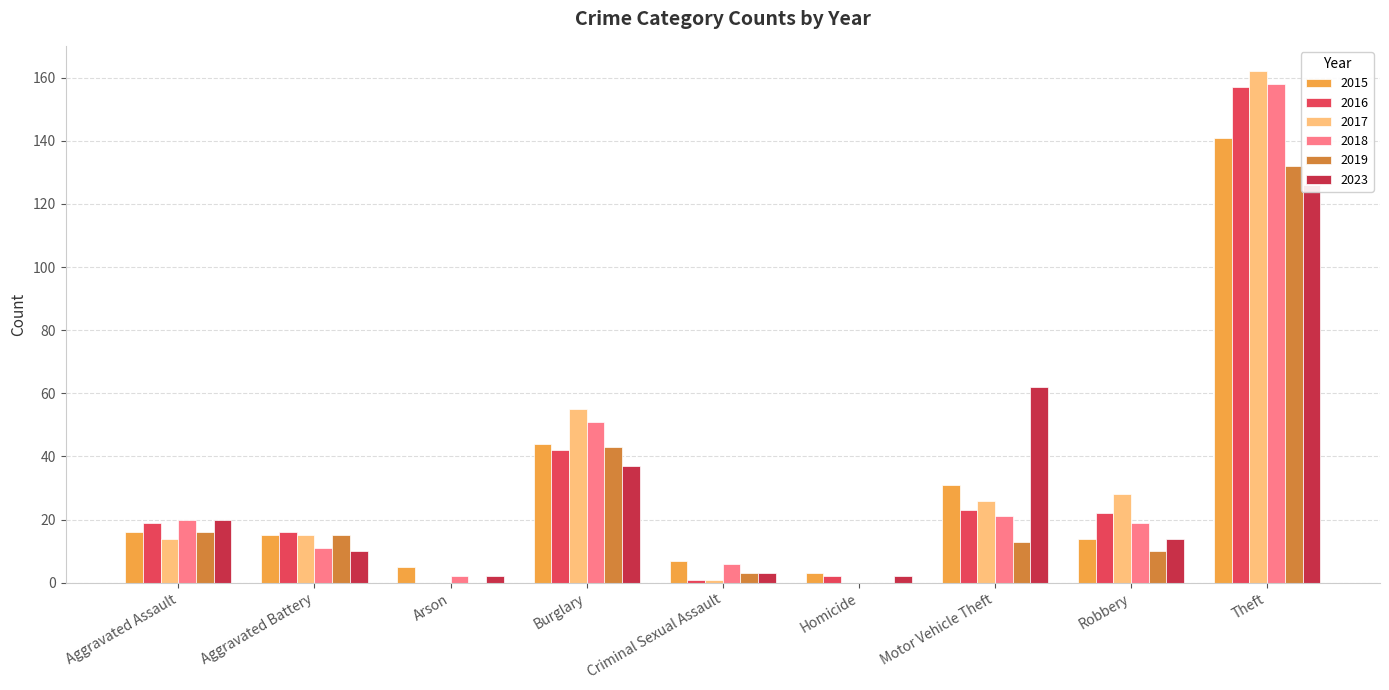

Reading left to right, what are all the values shown in this chart?

2015: 16	15	5	44	7	3	31	14	141
2016: 19	16	0	42	1	2	23	22	157
2017: 14	15	0	55	1	0	26	28	162
2018: 20	11	2	51	6	0	21	19	158
2019: 16	15	0	43	3	0	13	10	132
2023: 20	10	2	37	3	2	62	14	126